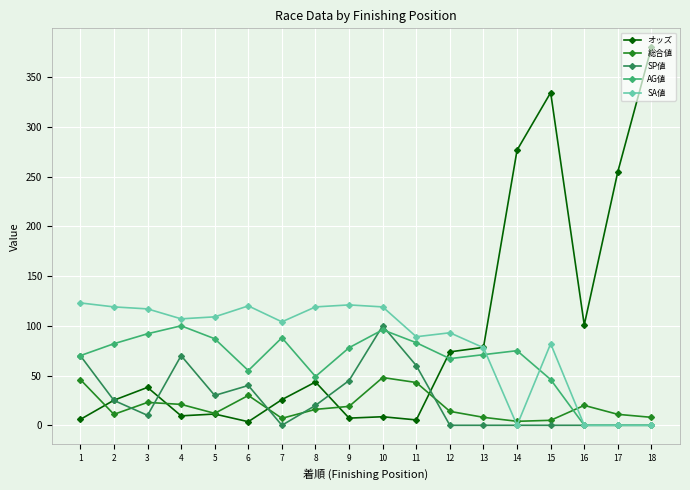

What is the average value of the AG値 series?

63.3